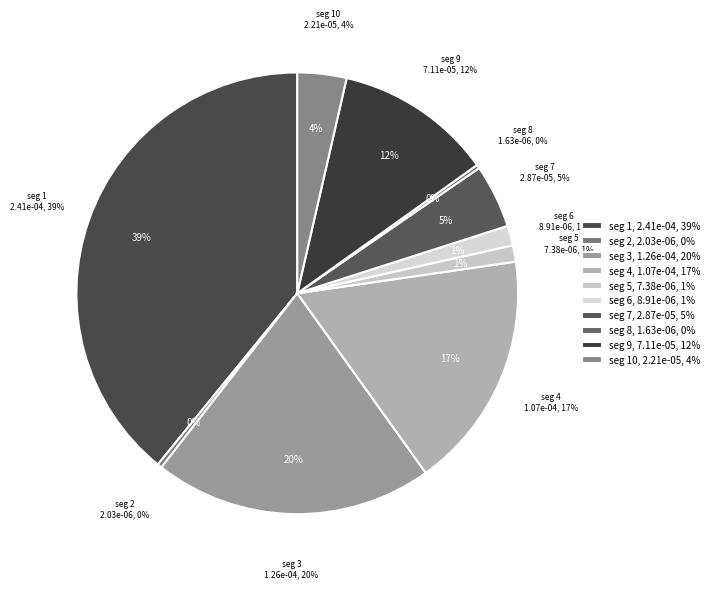

Is signal segment 1 the majority of the pie?

No